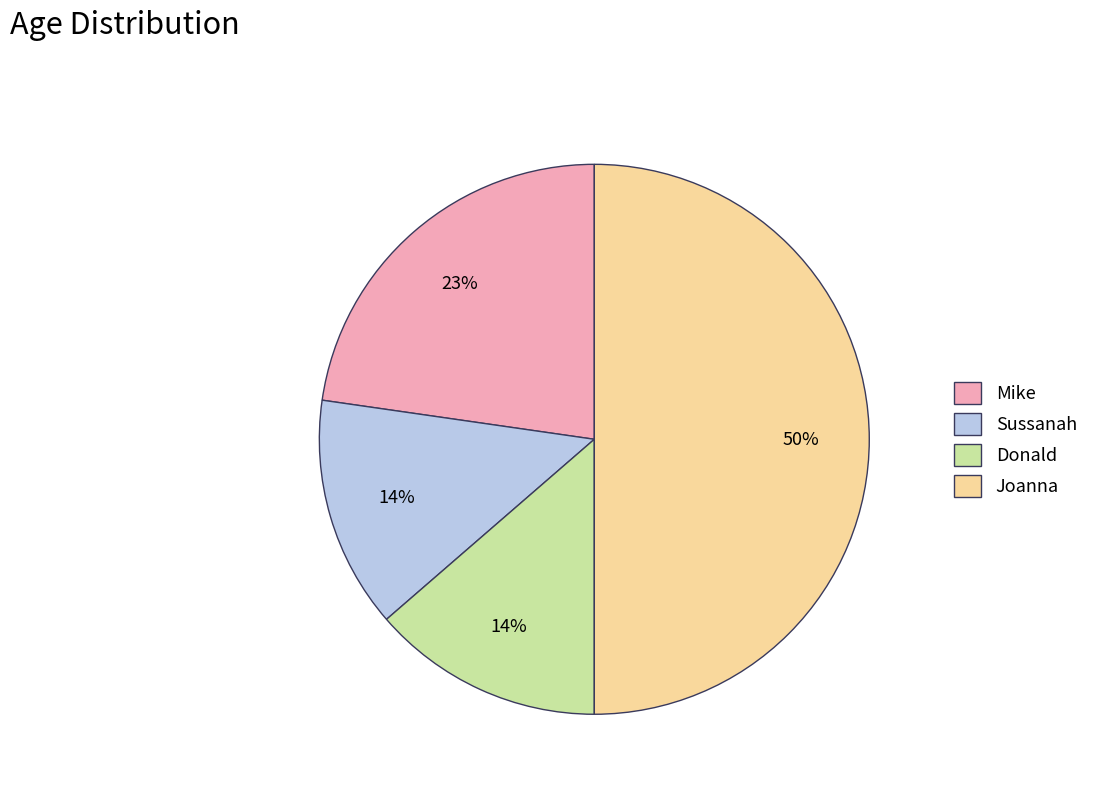

Count the number of slices in the pie.

4